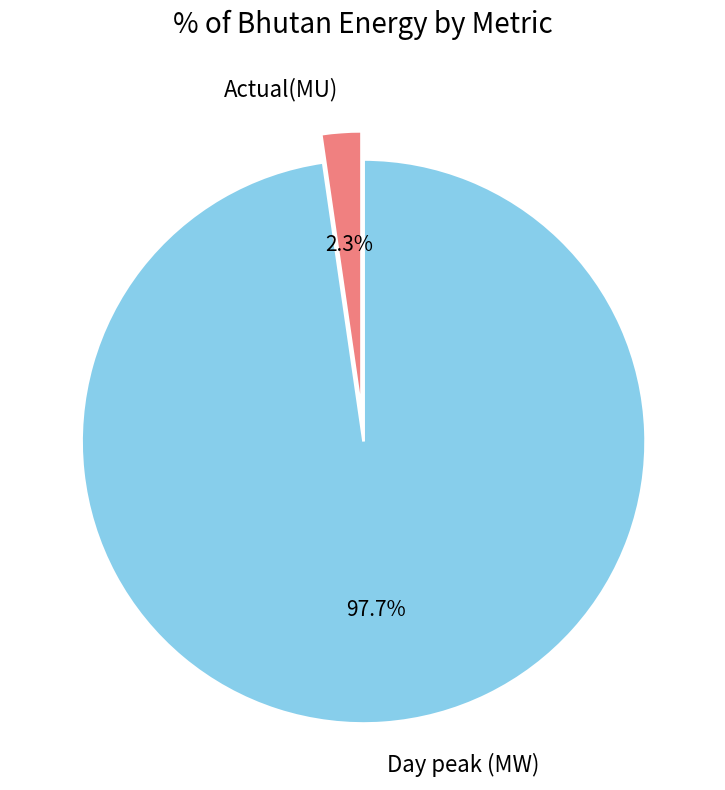

What is the ratio of the value at Actual(MU) to the value at Day peak (MW)?

0.0